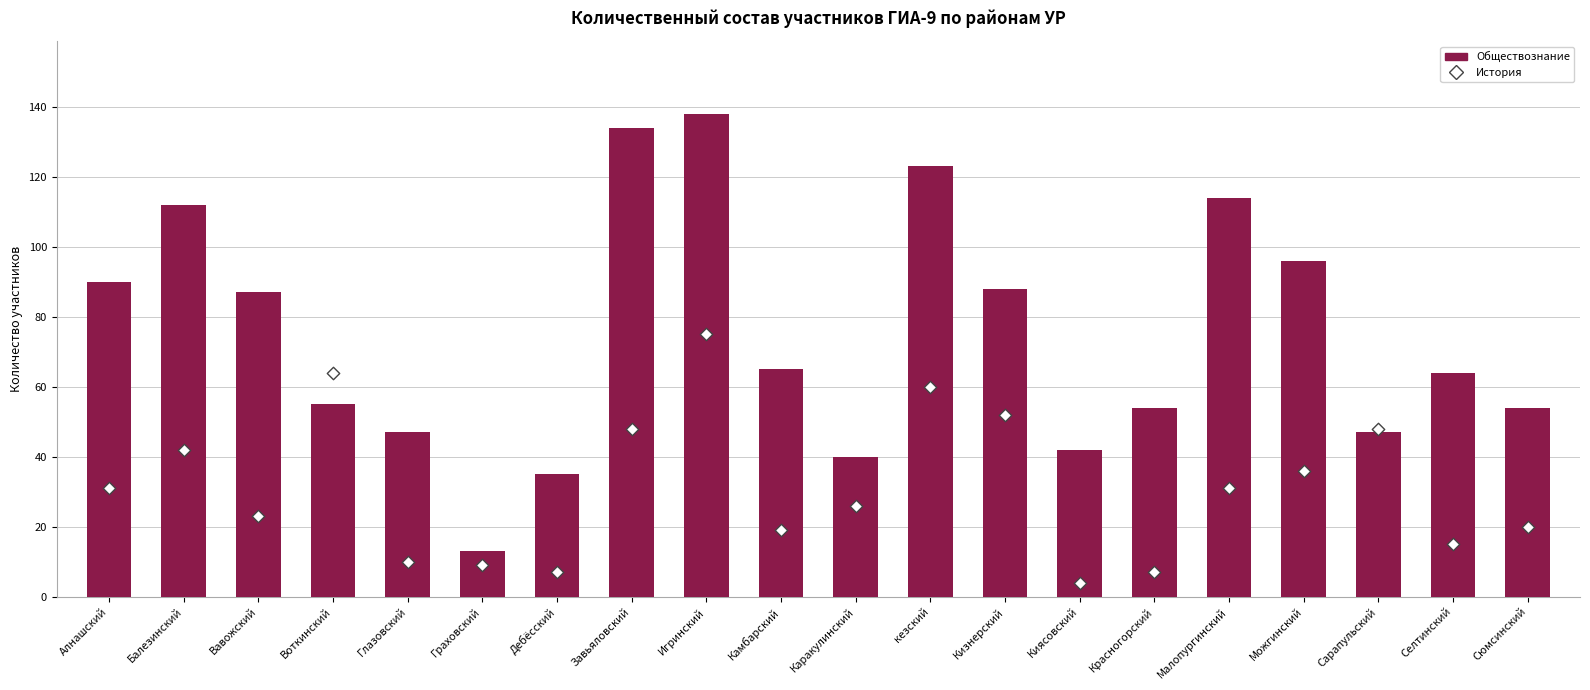

Which series reaches the minimum Y coordinate?

История